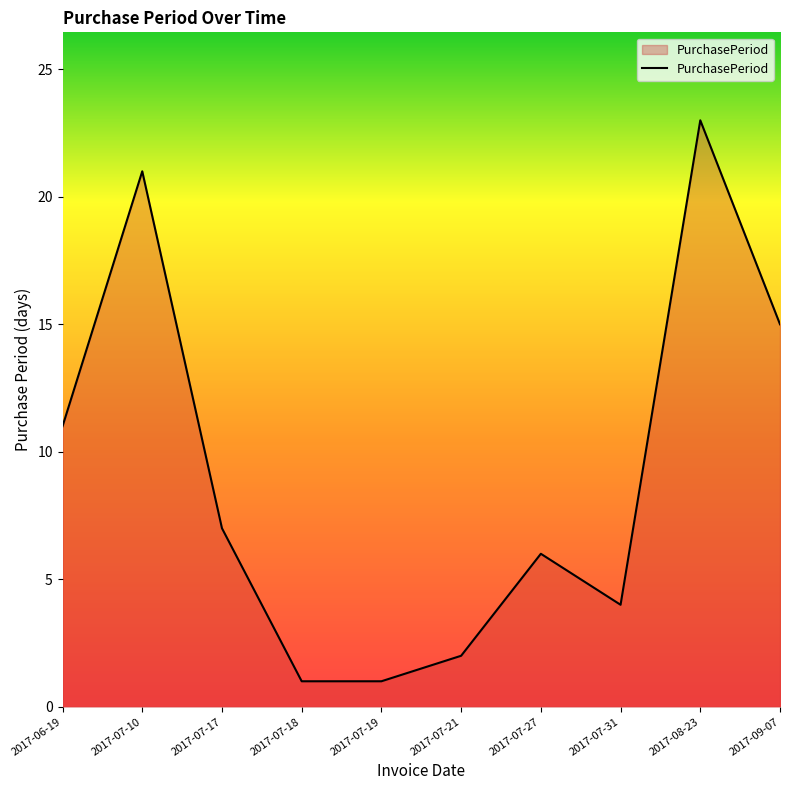

The value at 2017-07-27 is 10. True or false?

False